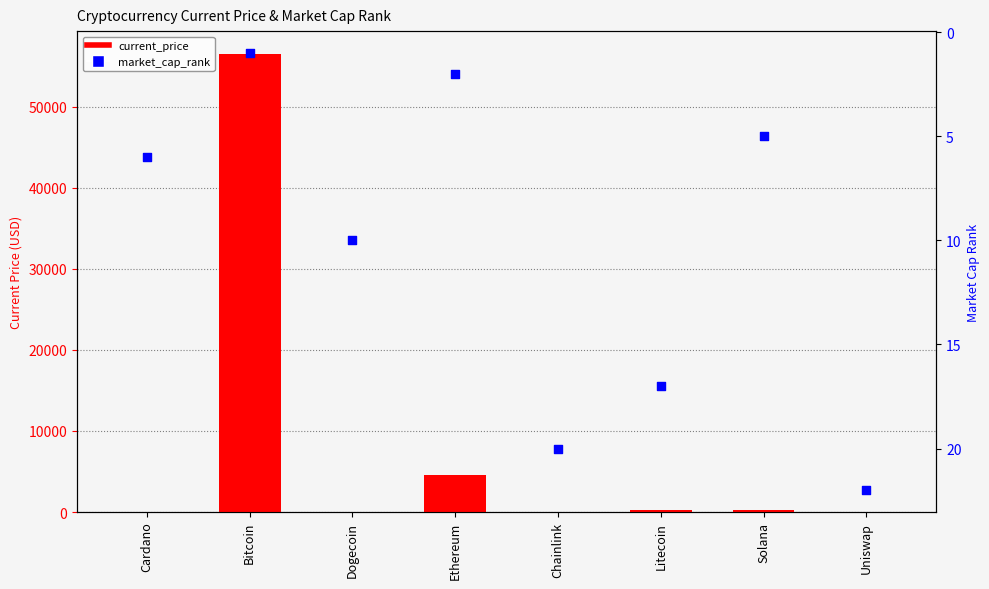

Is the value of market_cap_rank at Bitcoin greater than the value of current_price at Ethereum?

No